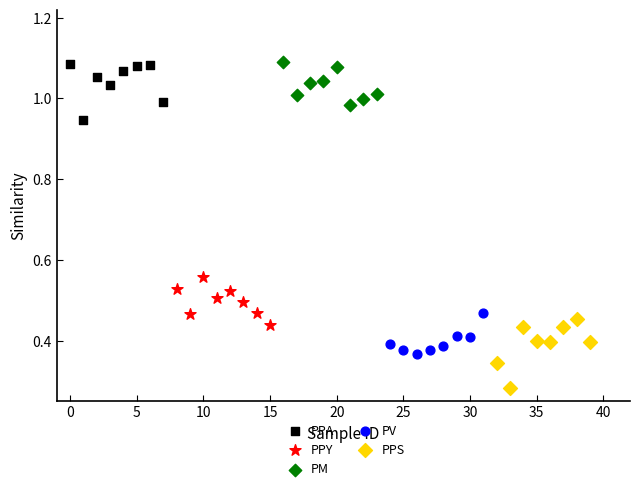

Which series contains the lowest Y value?

PPS